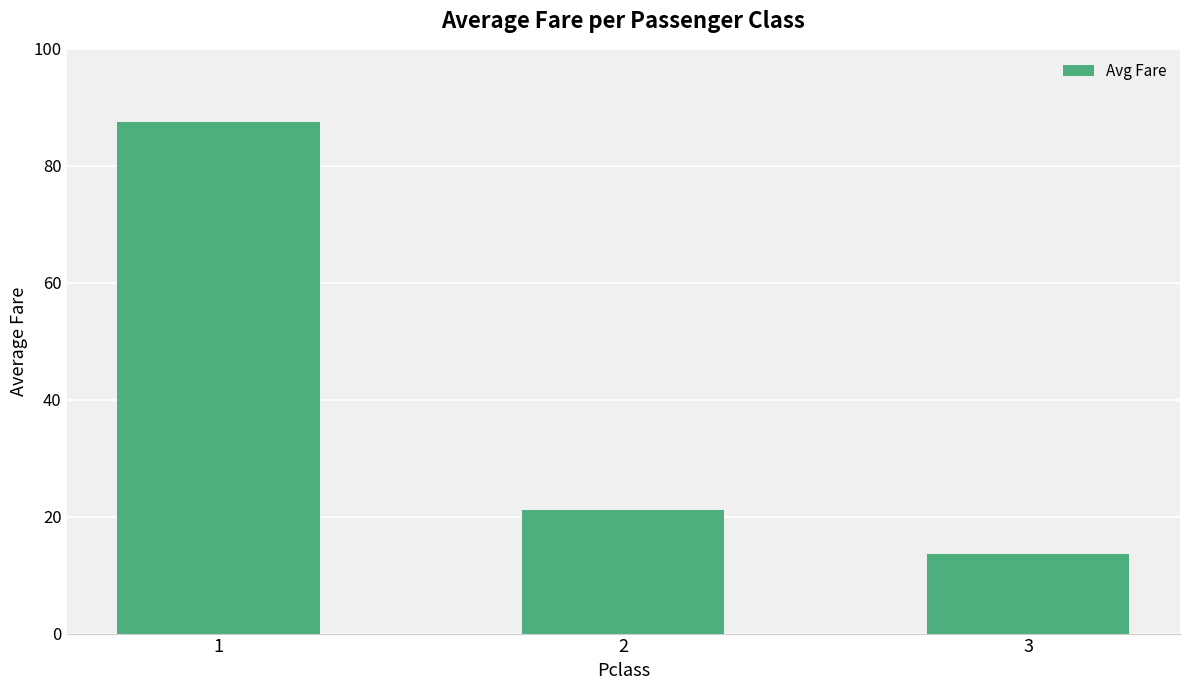

What is the difference between the maximum and minimum values?

73.8